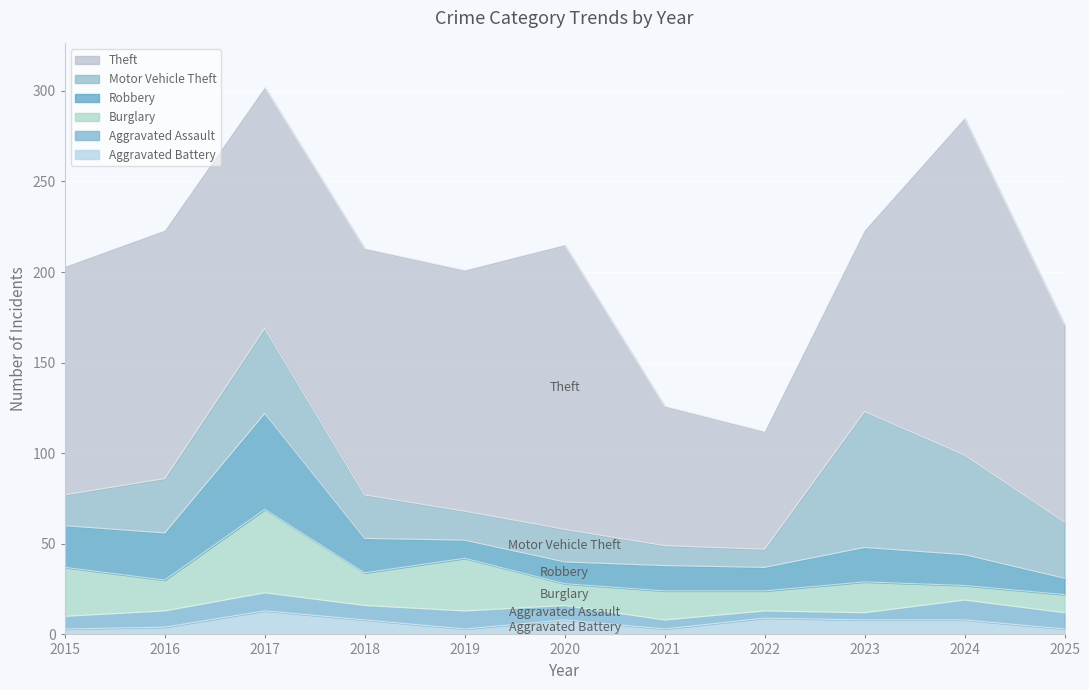

List the labels in order of Aggravated Assault value, largest first.

2024, 2017, 2019, 2016, 2025, 2018, 2020, 2015, 2021, 2022, 2023